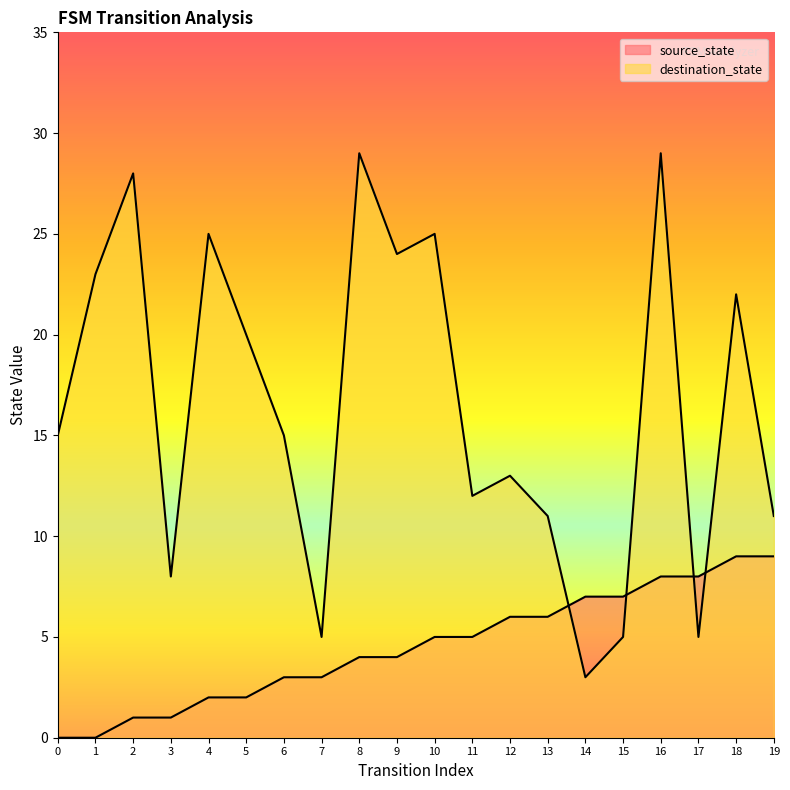

Reading left to right, what are all the values shown in this chart?

source_state: 0	0	1	1	2	2	3	3	4	4	5	5	6	6	7	7	8	8	9	9
destination_state: 15	23	28	8	25	20	15	5	29	24	25	12	13	11	3	5	29	5	22	11